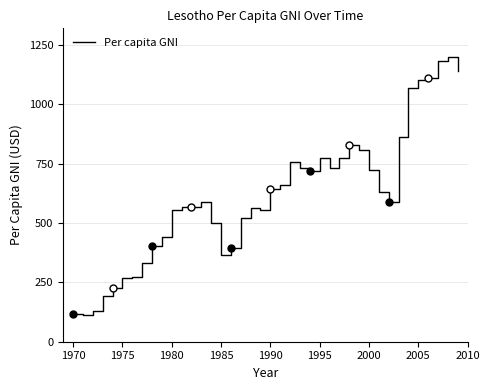

What is the maximum value shown in the chart?

1199